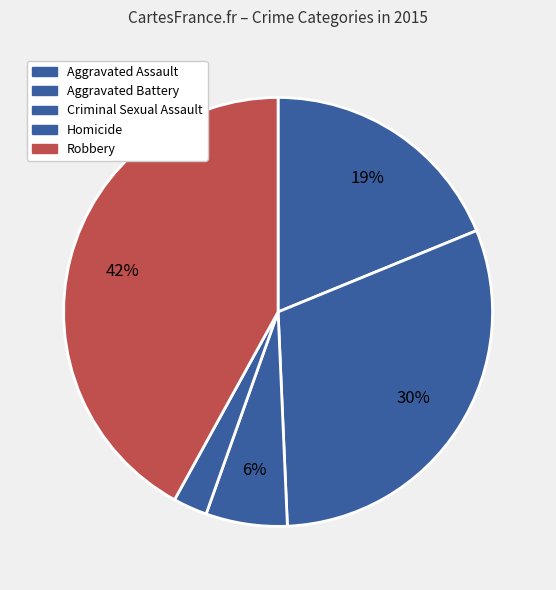

Count the number of slices in the pie.

5